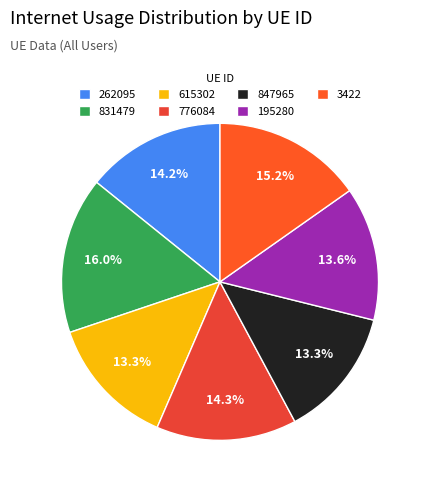

To the nearest percent, what is the difference between the largest and smallest slice percentages?

3%